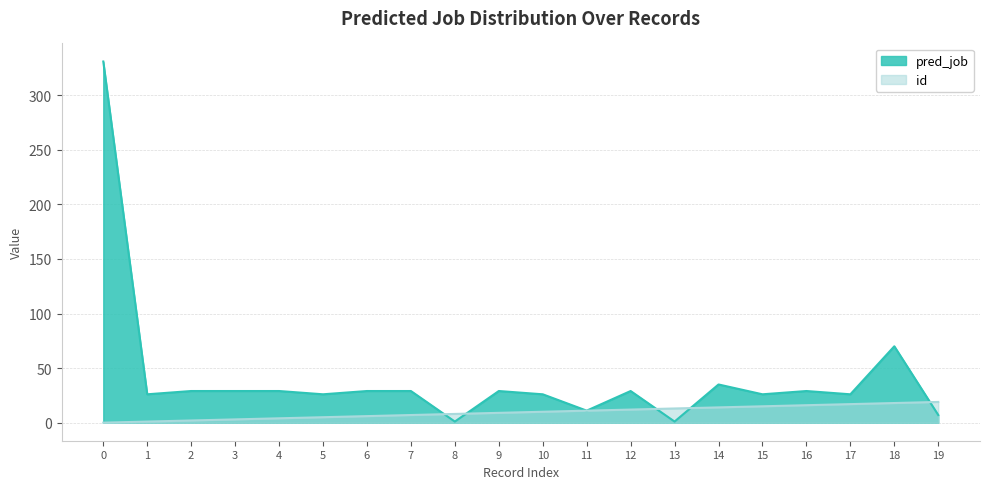

Where is the first local minimum for pred_job?

1